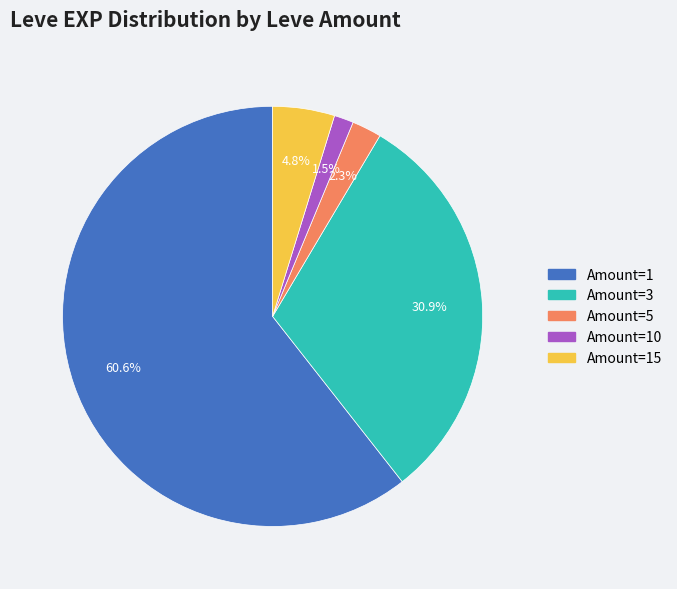

Is there any slice that represents more than half of the pie?

Yes